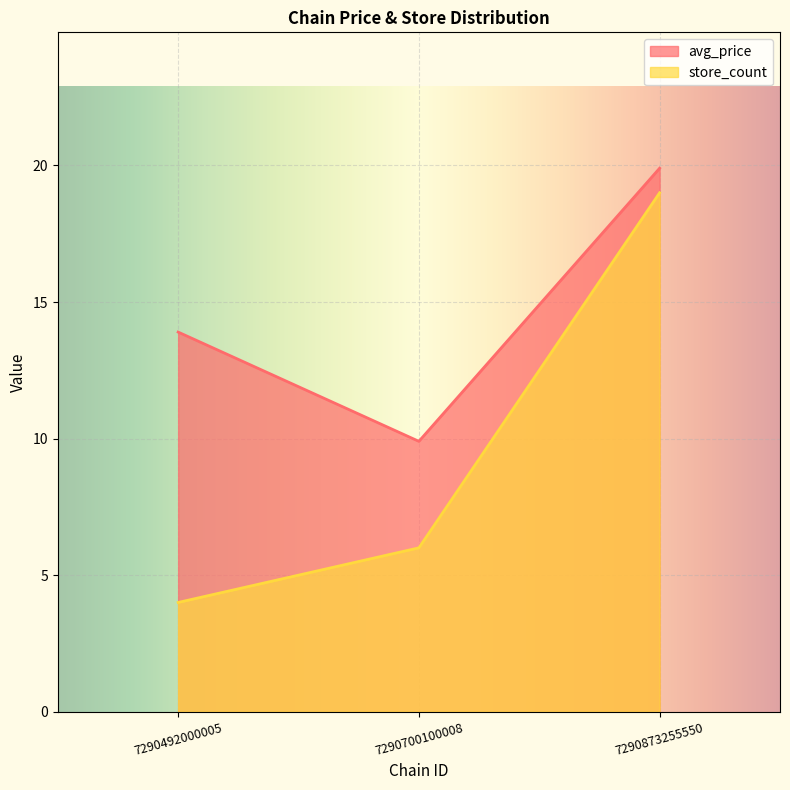

Rank the series at 7290873255550 from highest to lowest value.

avg_price, store_count